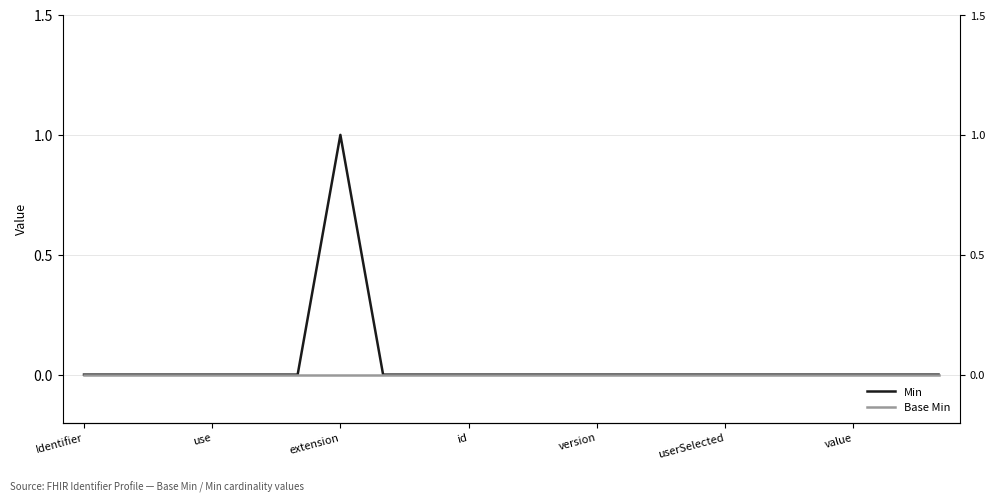

Which series has the largest total across all categories?

Min